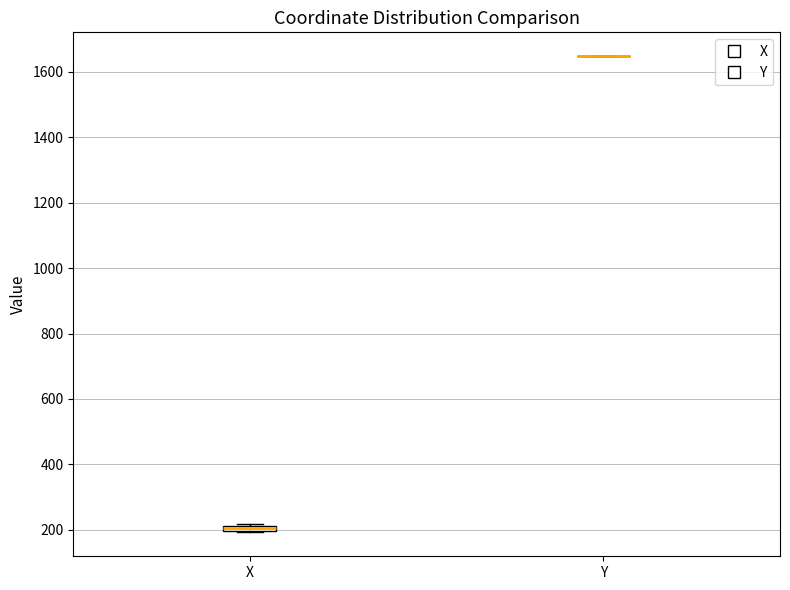

Where is the lower edge of the box for X on the y-axis? The values are not printed on the chart, so give them approximately, as read against the axis.

200